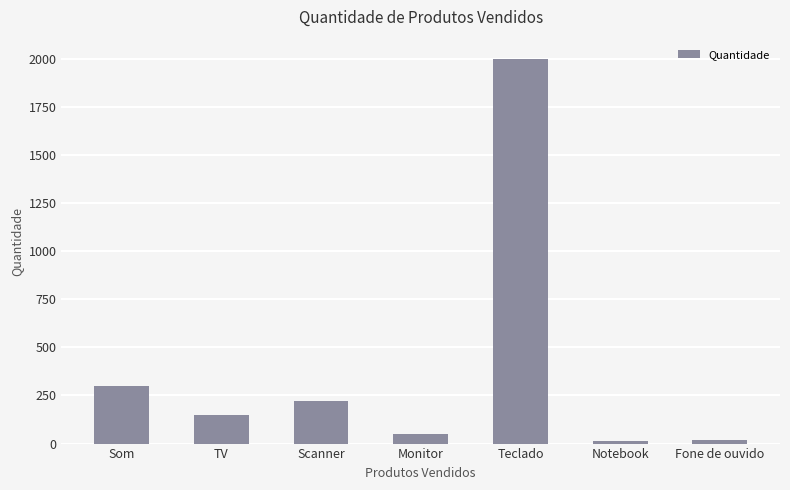

Approximately how many times larger is the value at Teclado compared to Notebook?

166.7